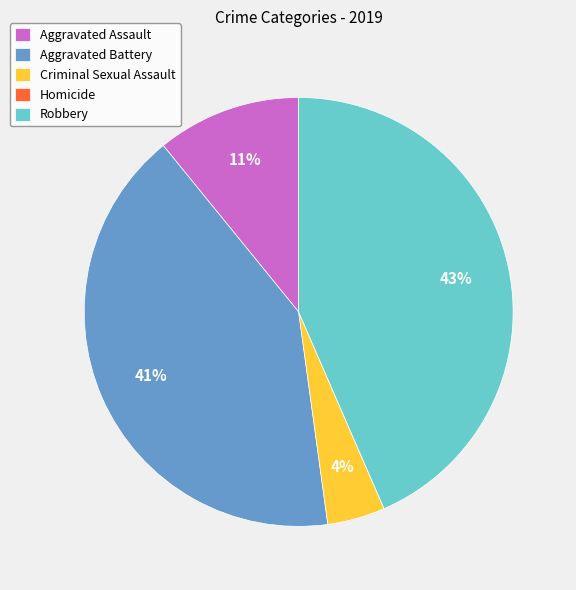

Which has a higher value, Aggravated Battery or Robbery?

Robbery